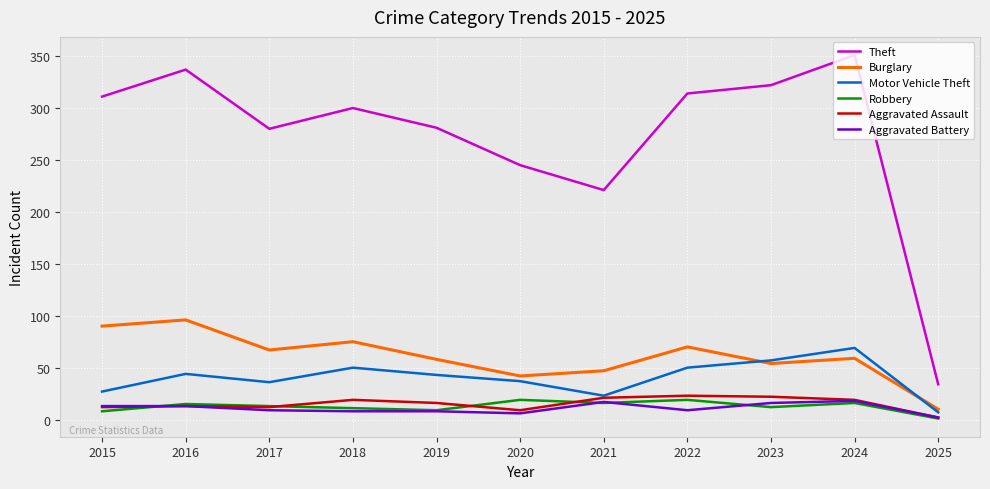

In Burglary, how many points are lower than both neighbors (excluding endpoints)?

3